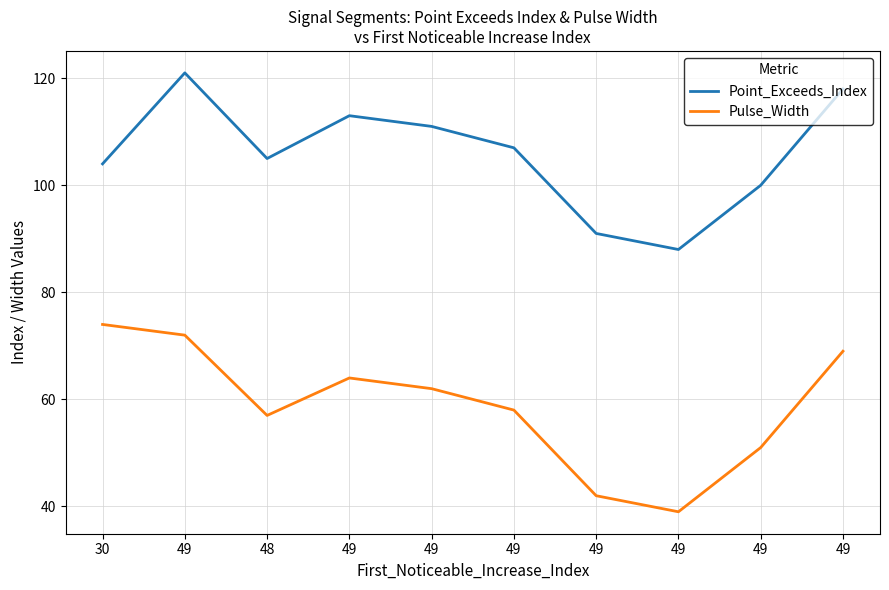

Reading right to left, what are all the values shown in this chart?

Point_Exceeds_Index: 49=118	49=100	49=88	49=91	49=107	49=111	49=113	48=105	49=121	30=104
Pulse_Width: 49=69	49=51	49=39	49=42	49=58	49=62	49=64	48=57	49=72	30=74